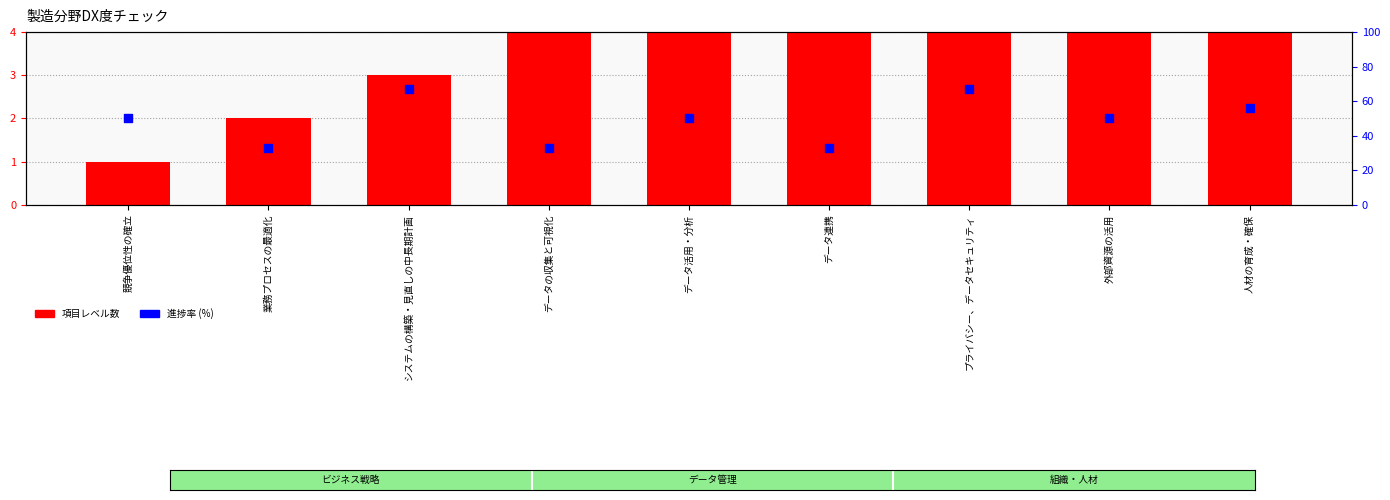

At which category is the sum across all series the highest?

プライバシー、データセキュリティ